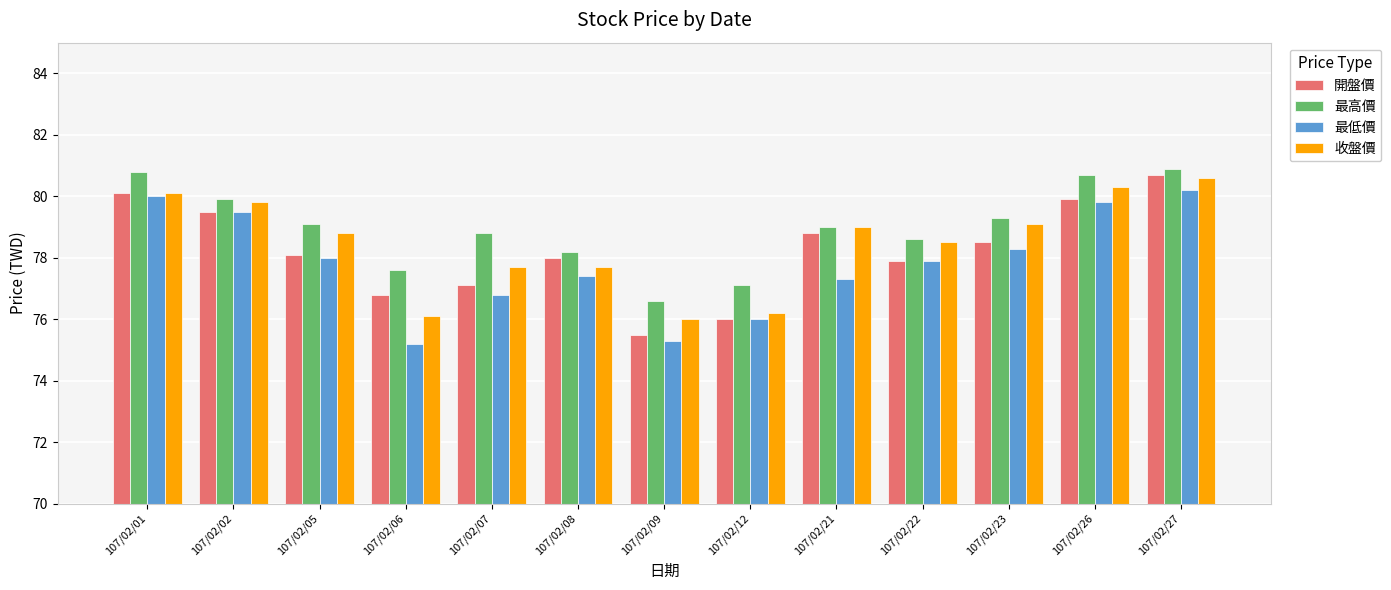

What is the spread (max minus min) of values at 107/02/08?

0.8